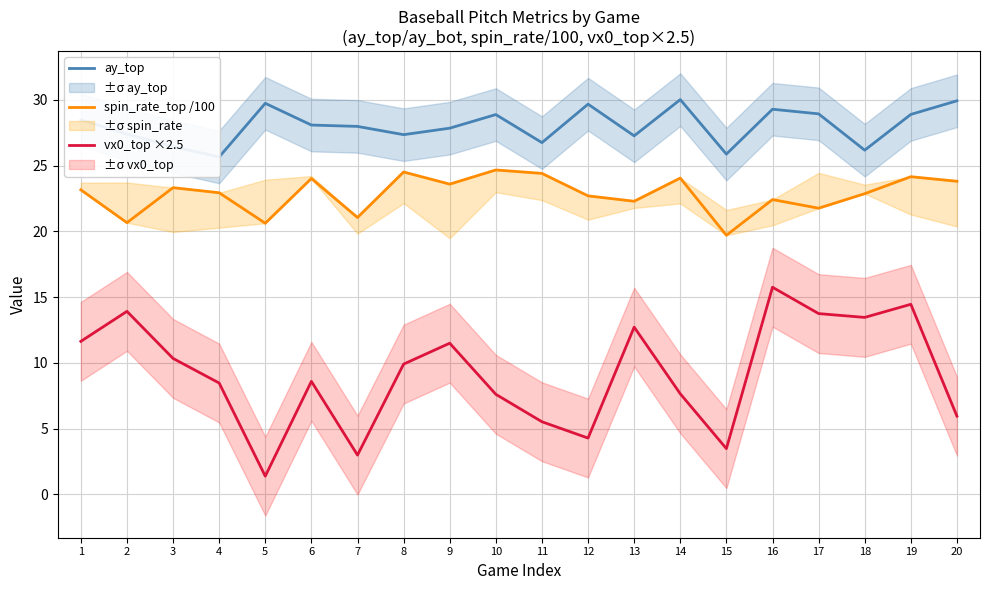

Does the chart display data point markers on the line(s)?

No